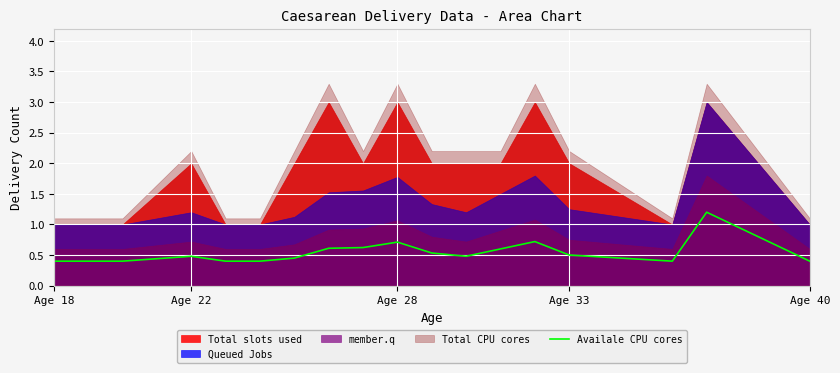

Reading right to left, extract all data points from this chart.

0.4	1.2	0.4	0.5	0.7	0.6	0.5	0.5	0.7	0.6	0.6	0.5	0.4	0.4	0.5	0.4	0.4